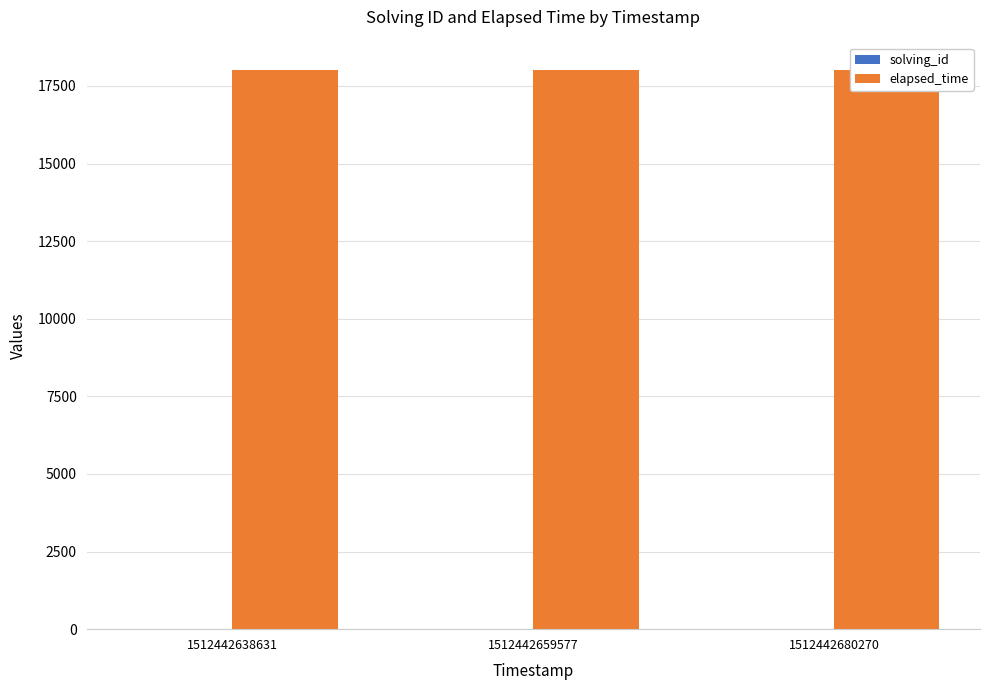

What is the spread (max minus min) of values at 1512442680270?

17997